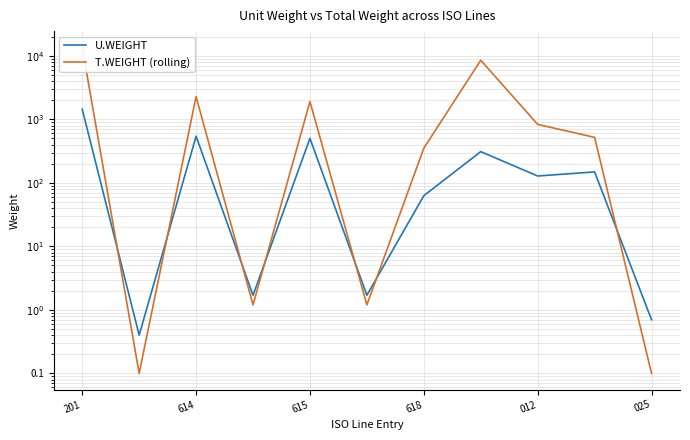

What is the spread (max minus min) of values at 025?

0.5